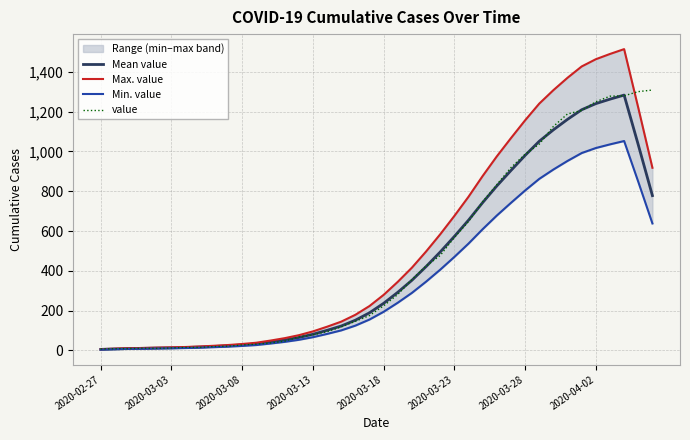

The Max. value series shows 61.1 at 13. True or false?

True